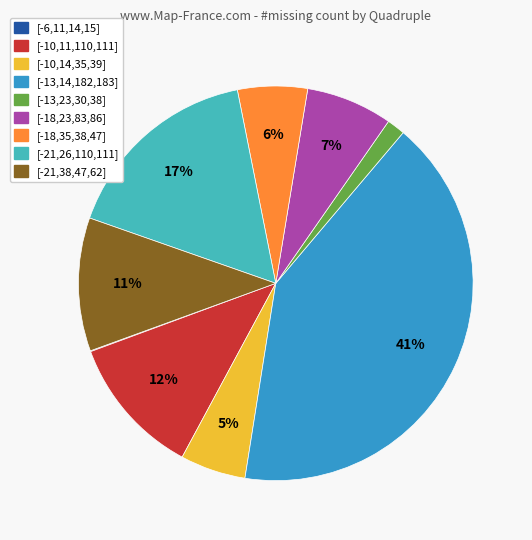

To the nearest percent, what is the difference between the largest and smallest slice percentages?

41%